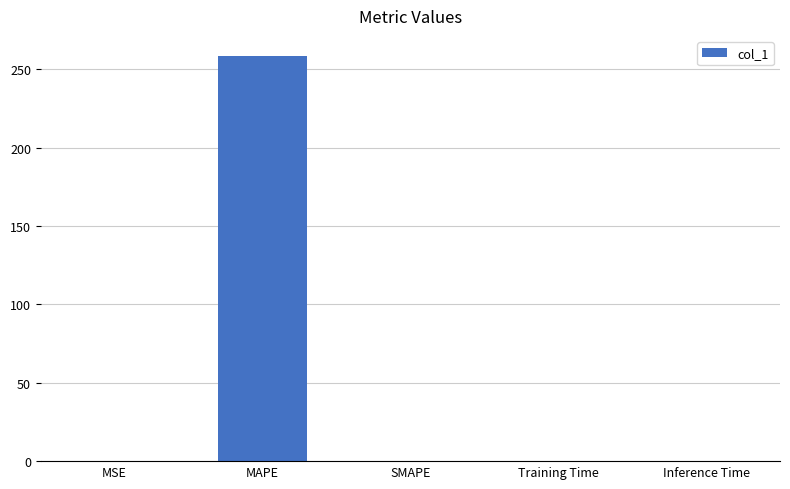

Between Inference Time and MAPE, which is larger?

MAPE